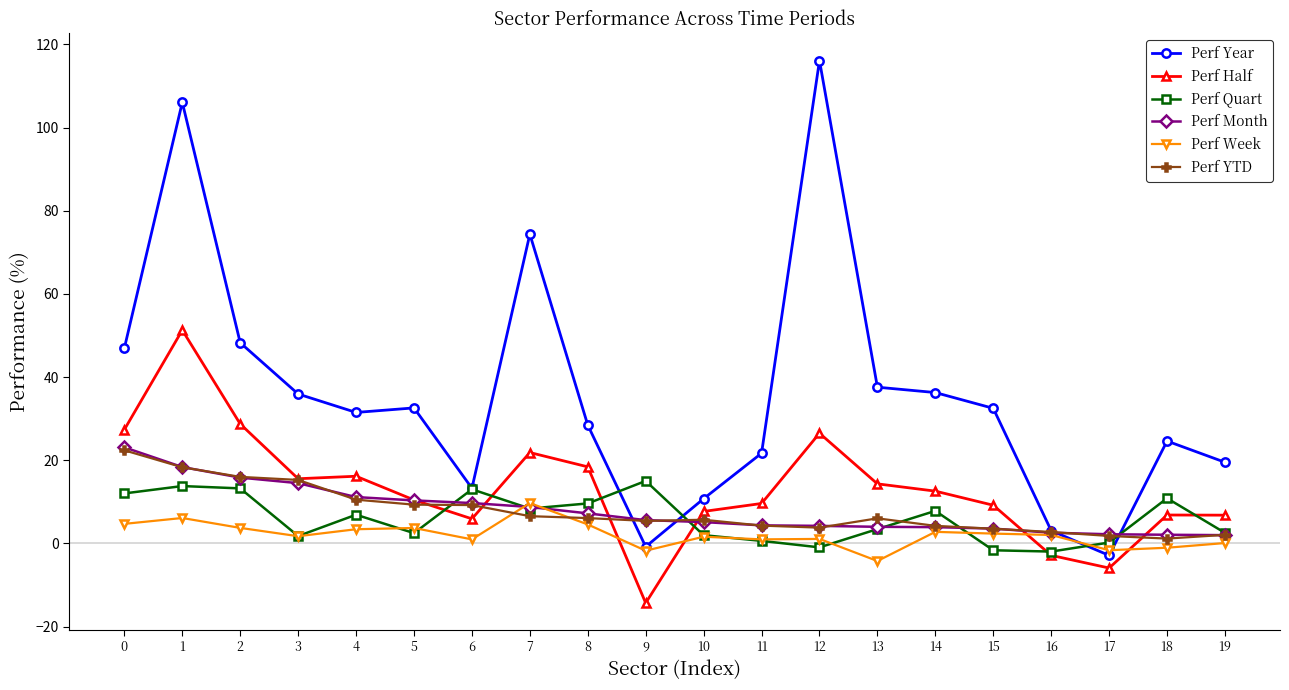

What is the value of the Perf Week point at the 5th from the left?

3.4